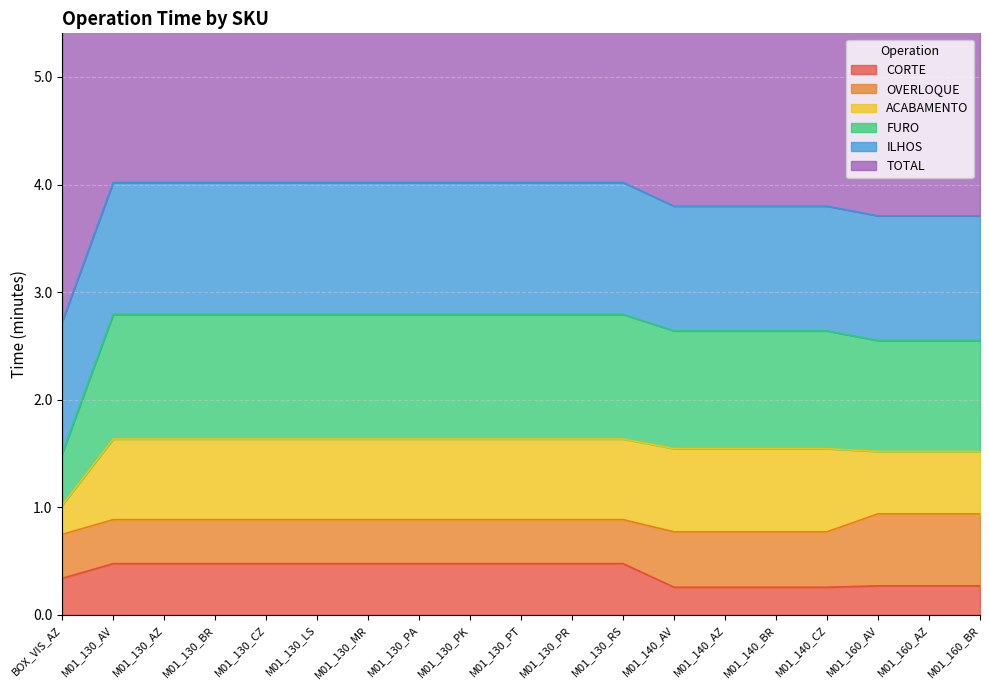

List the labels in order of OVERLOQUE value, largest first.

M01_160_AV, M01_160_AZ, M01_160_BR, M01_140_AV, M01_140_AZ, M01_140_BR, M01_140_CZ, BOX_VIS_AZ, M01_130_AV, M01_130_AZ, M01_130_BR, M01_130_CZ, M01_130_LS, M01_130_MR, M01_130_PA, M01_130_PK, M01_130_PT, M01_130_PR, M01_130_RS